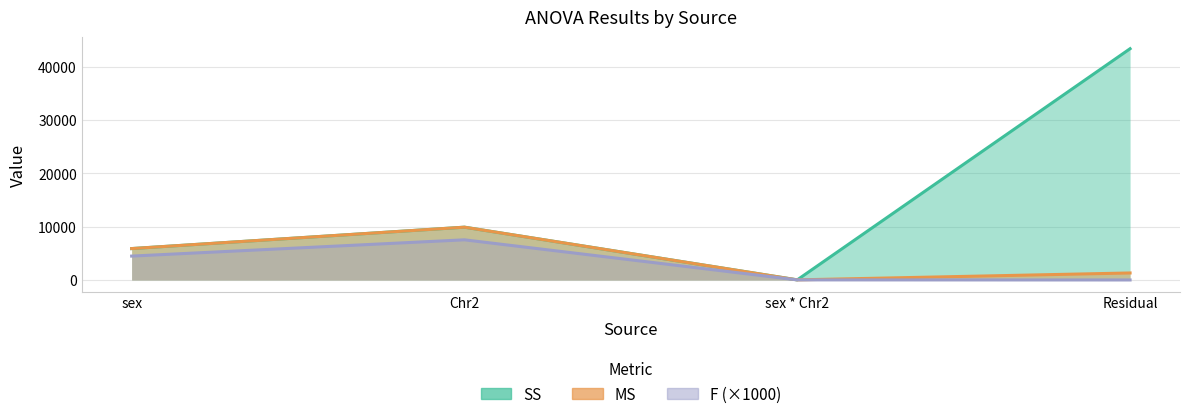

Reading right to left, transcribe all the data shown in this chart.

SS: 43389.3	19.1	9904.9	5890.7
MS: 1314.8	19.1	9904.9	5890.7
F: 0.0	14.5	7533.3	4480.2